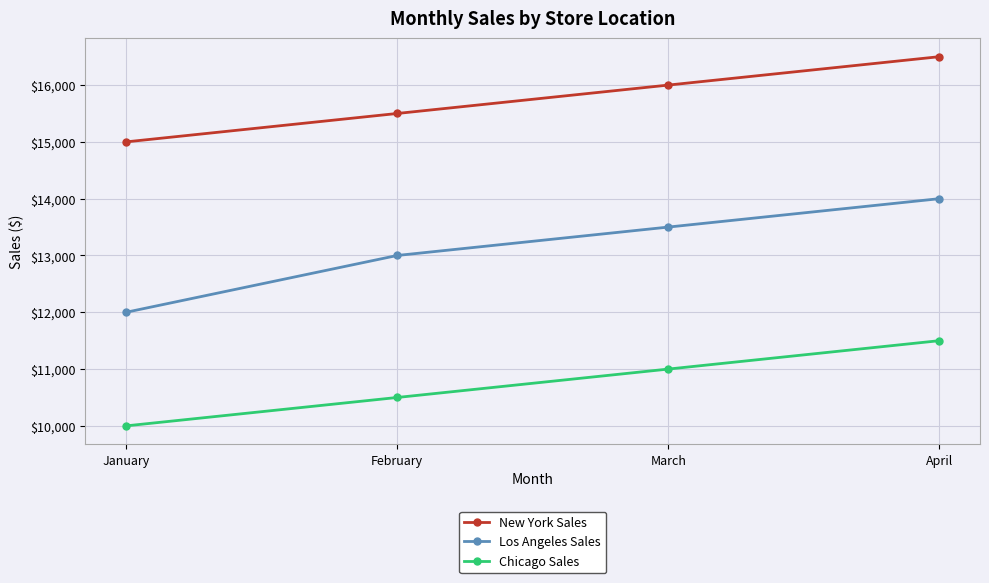

List the series in order of their overall mean, lowest first.

Chicago Sales, Los Angeles Sales, New York Sales